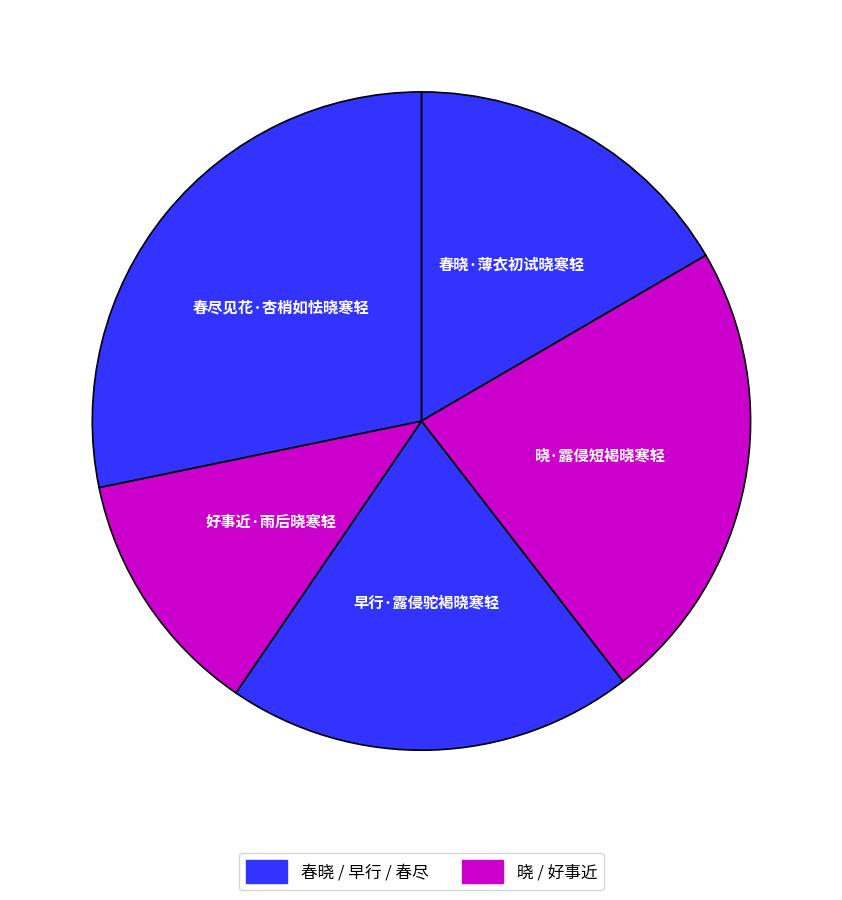

Rank the categories by value from lowest to highest.

好事近·雨后晓寒轻, 春晓·薄衣初试晓寒轻, 早行·露侵驼褐晓寒轻, 晓·露侵短褐晓寒轻, 春尽见花·杏梢如怯晓寒轻